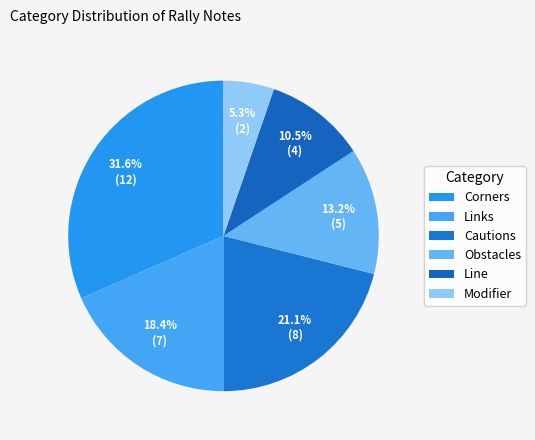

The Corners slice represents 31% of the pie. True or false?

True